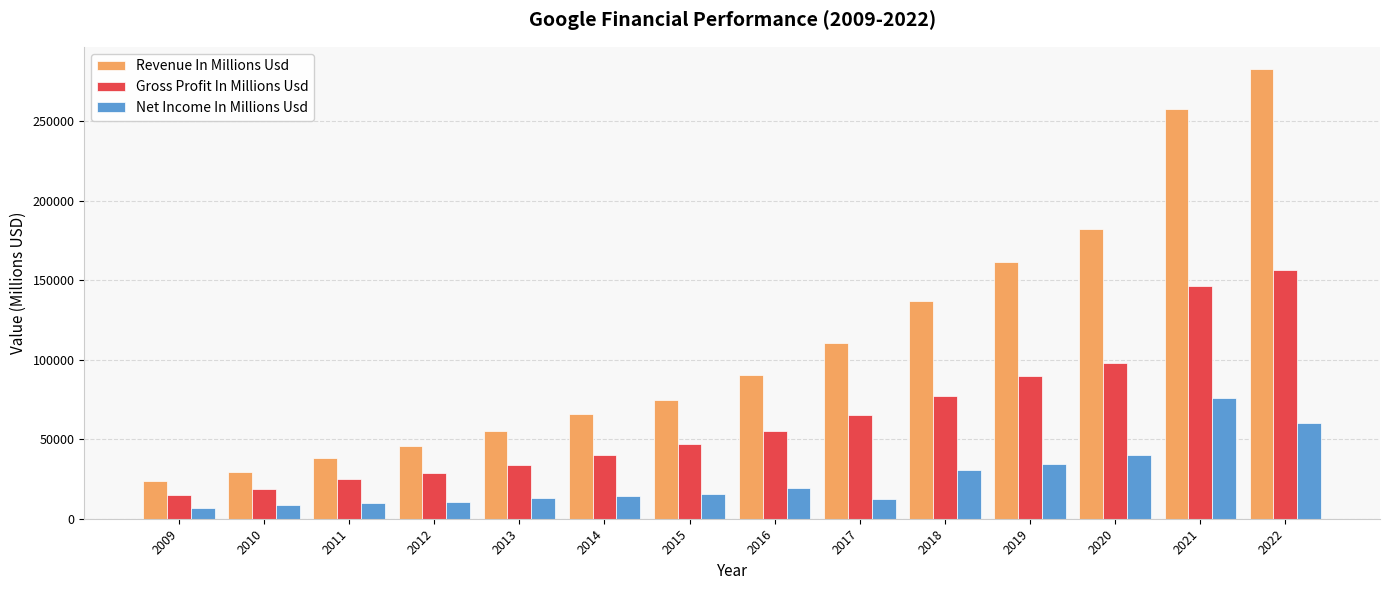

What are all the series names shown in the legend?

Revenue In Millions Usd, Gross Profit In Millions Usd, Net Income In Millions Usd